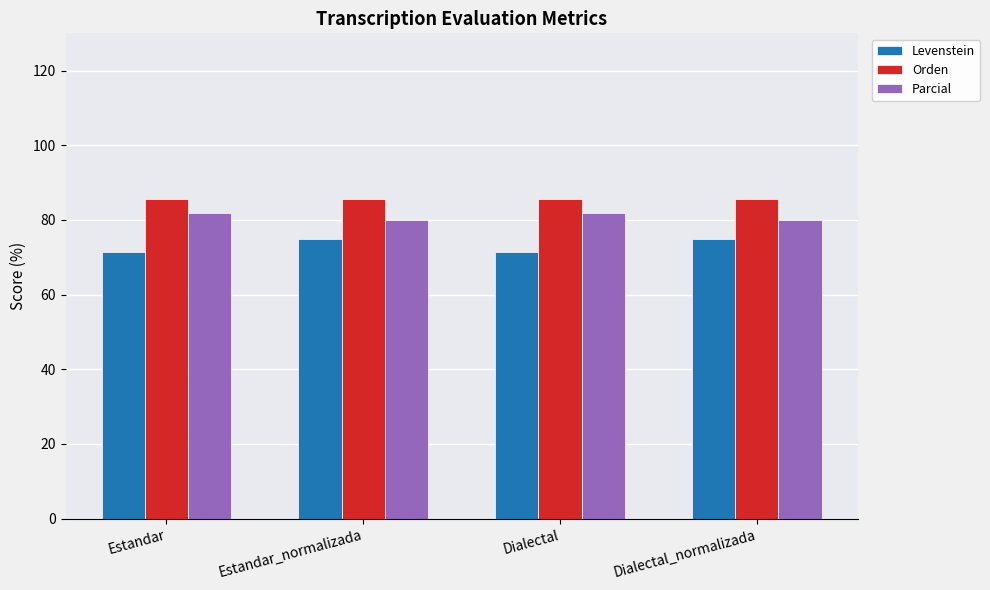

What is the label of the 4th bar from the left?

Dialectal_normalizada